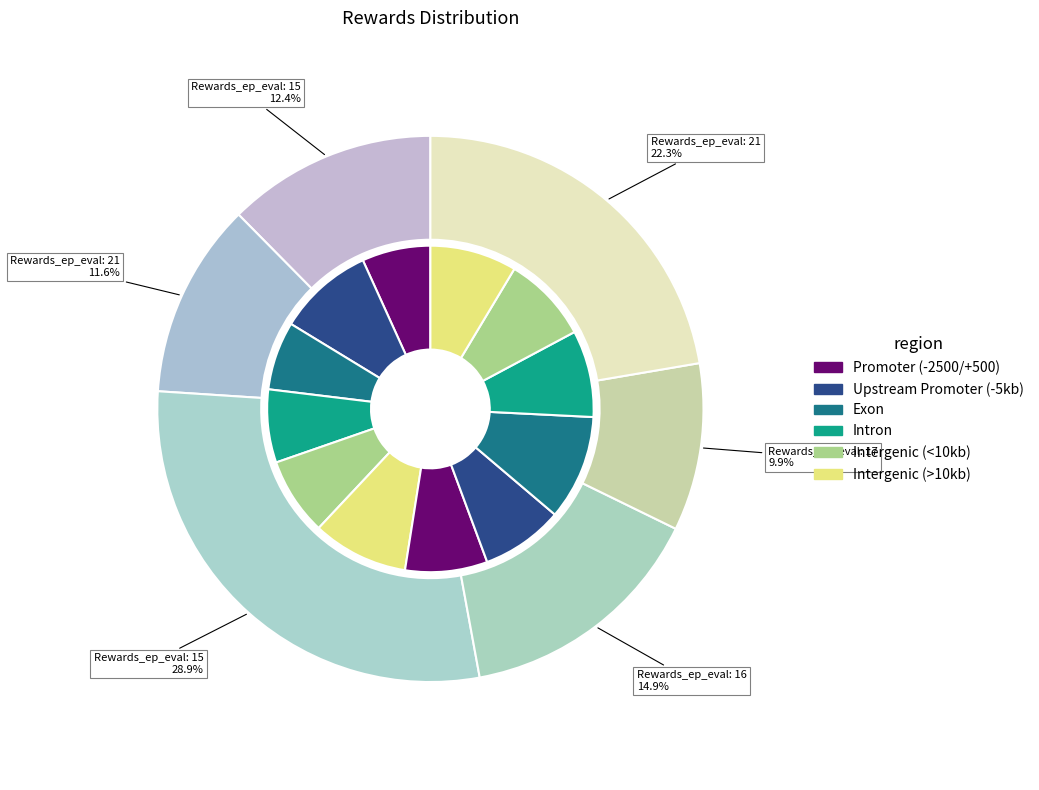

Rank the categories by value from highest to lowest.

23, 21, 21, 19, 19, 19, 18, 18, 17, 16, 15, 15